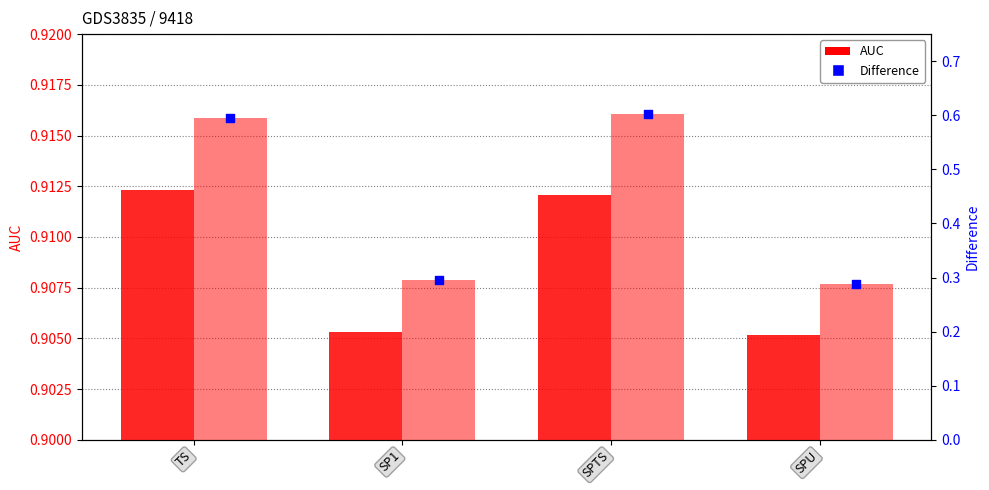

Which series contains the lowest Y value?

Difference